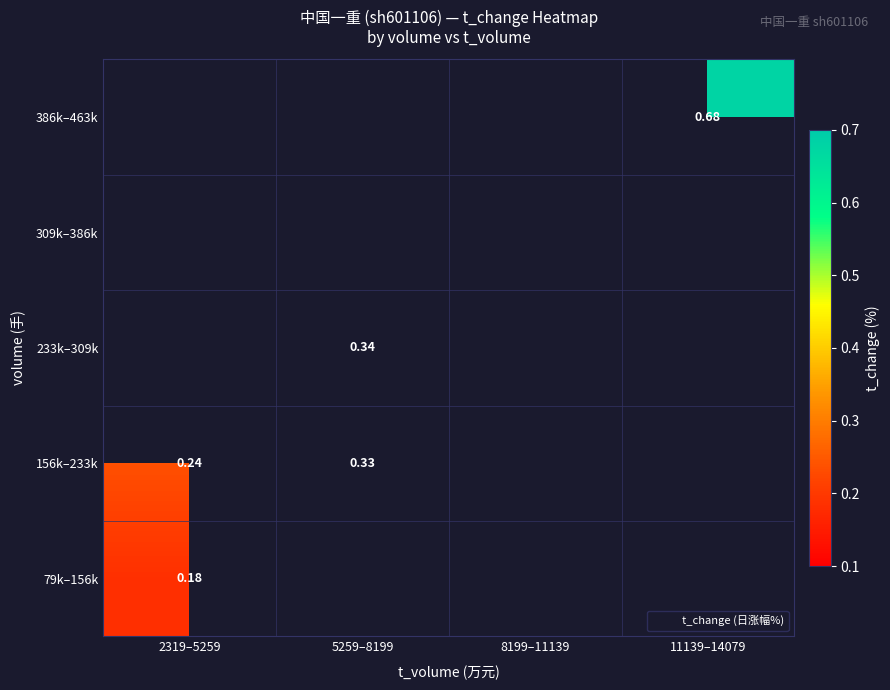

Which series has the largest range (max minus min)?

156k–233k